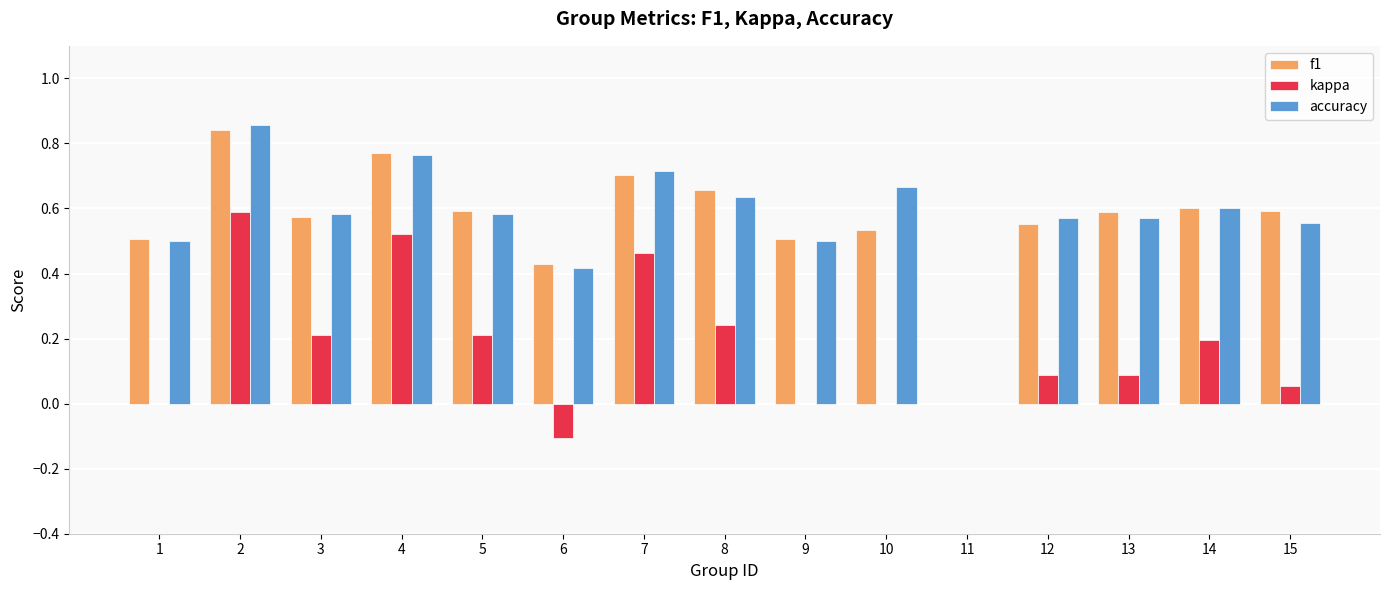

How many distinct data groups are displayed?

3